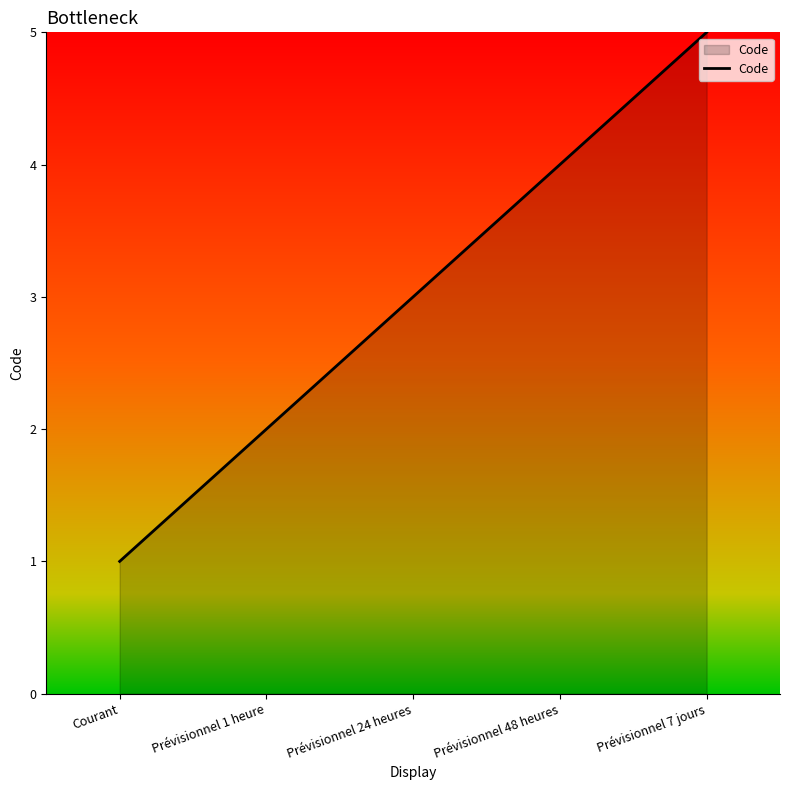

True or false: there are more than 2 points higher than both neighbors.

False